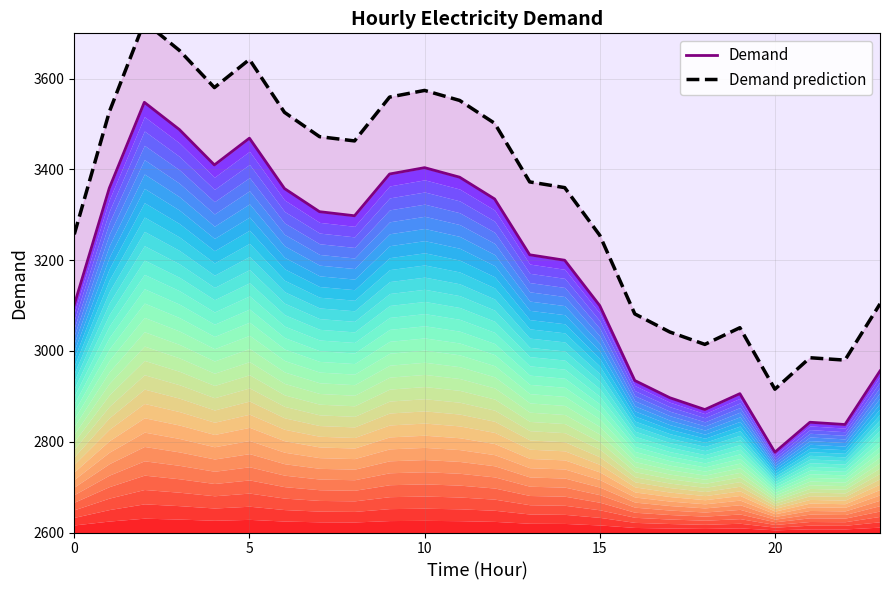

What is the smallest value displayed?

2777.0